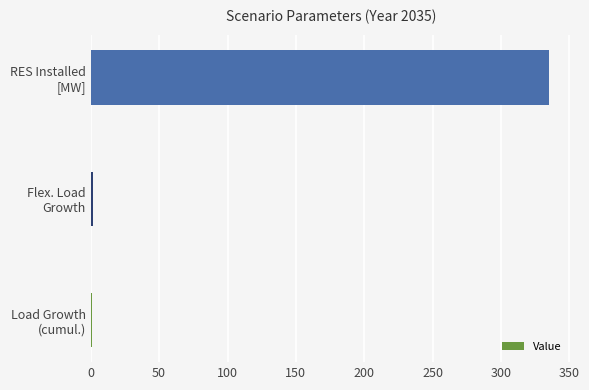

What is the greatest value displayed?

335.0